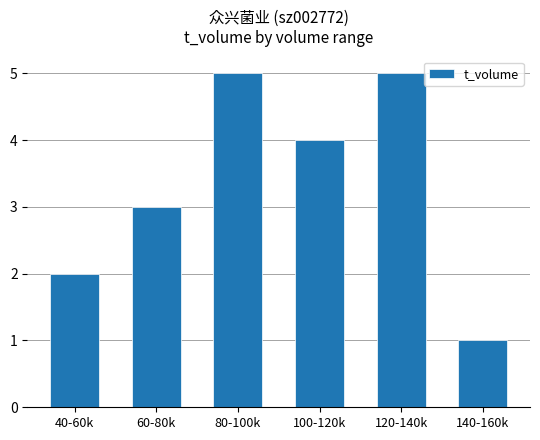

What is the maximum value shown in the chart?

5